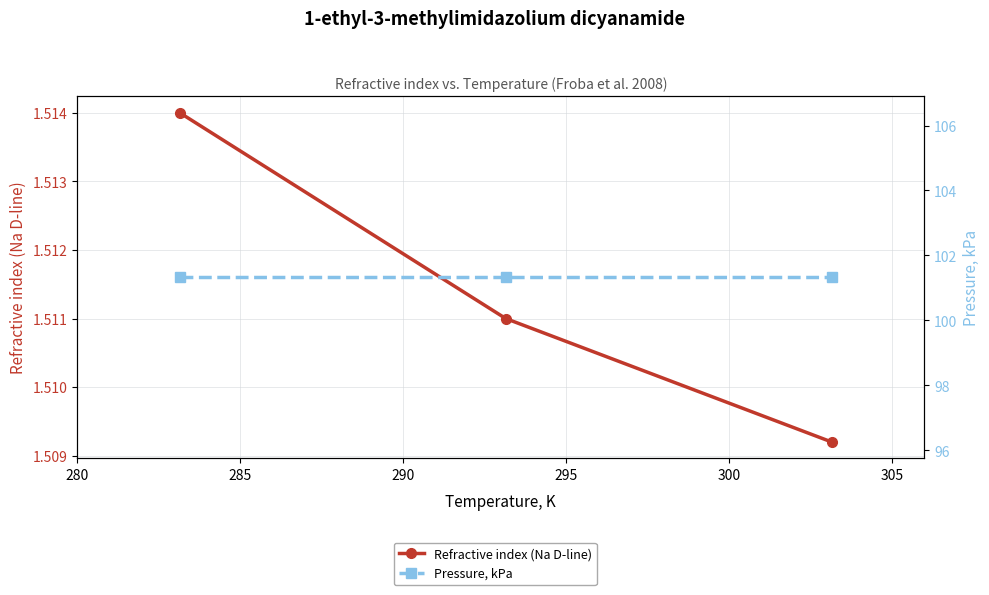

What are all the series names shown in the legend?

Refractive index (Na D-line), Pressure, kPa